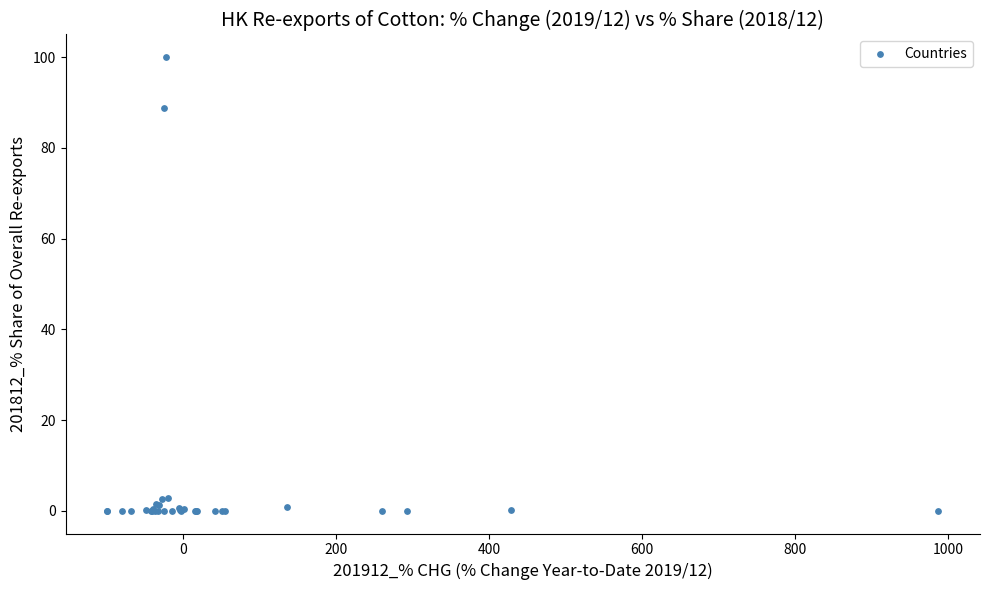

What Y value in the scatter plot is closest to 50?

88.8